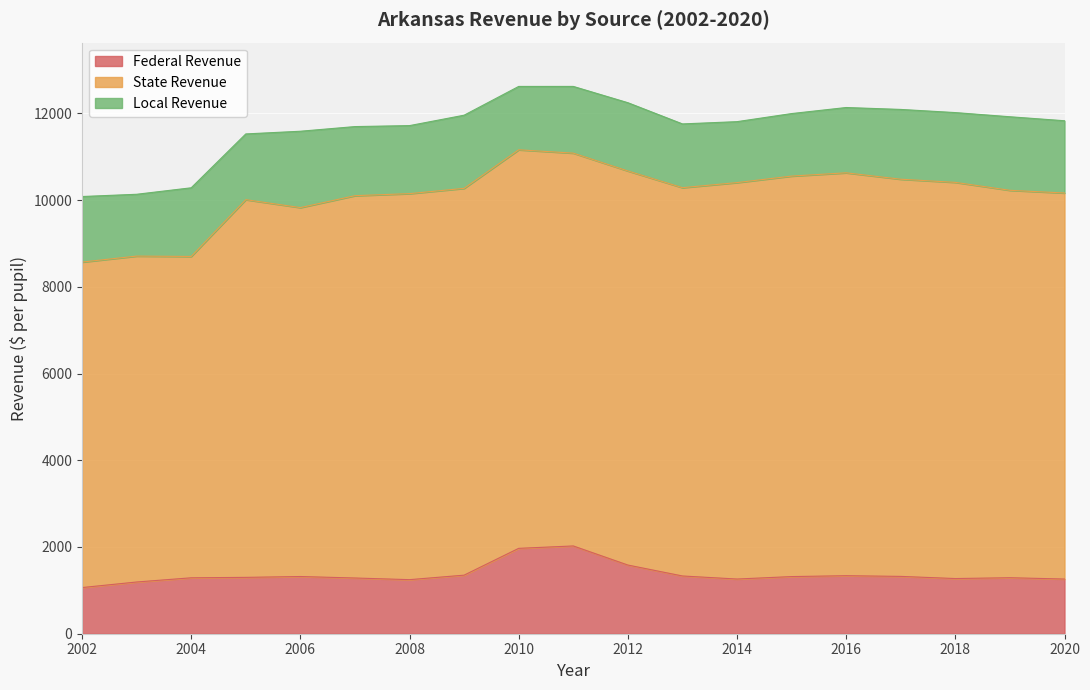

At 2015, list the series in order from largest to smallest.

State Revenue, Local Revenue, Federal Revenue